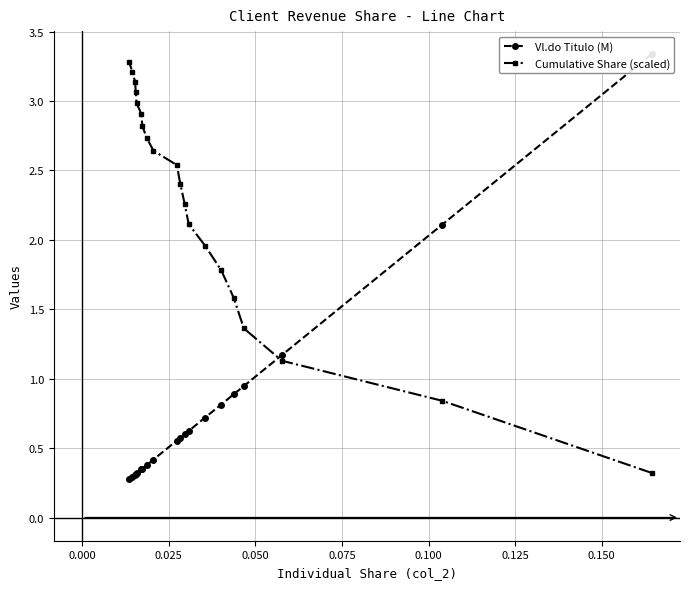

What is the average value of the Cumulative Share (scaled) series?

2.3